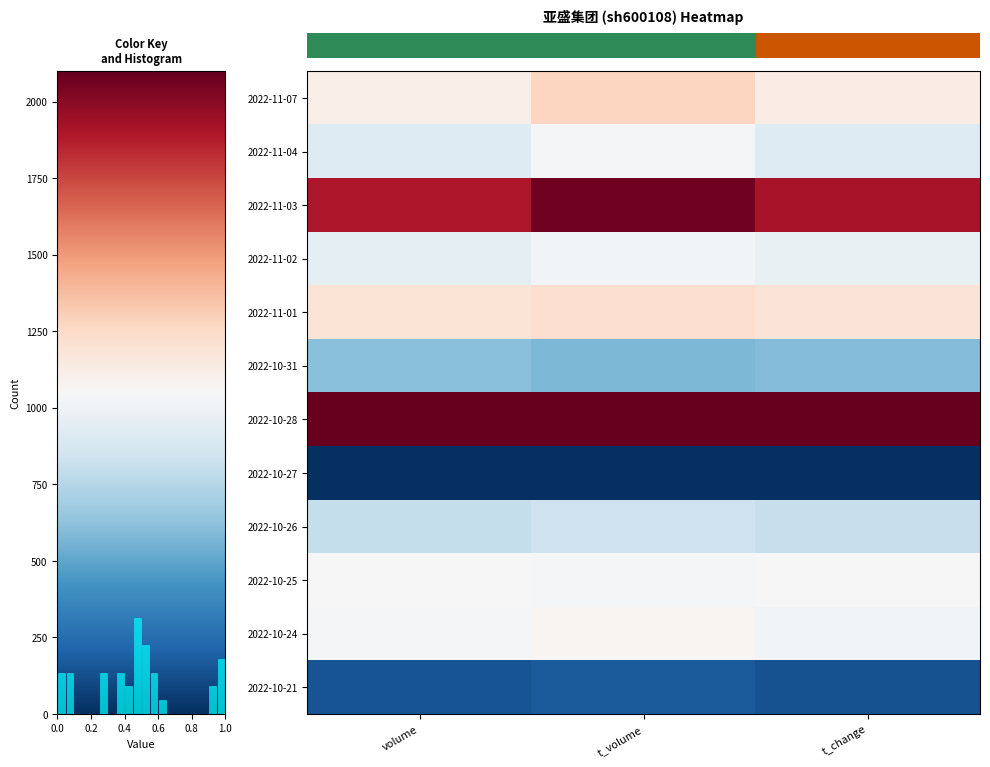

How many series are shown in this chart?

12